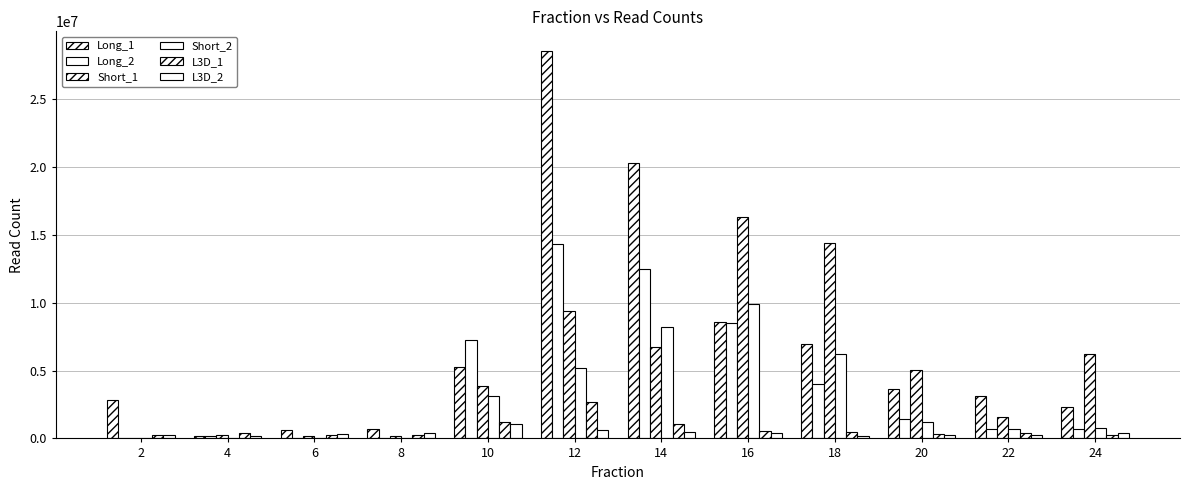

The value of Long_2 at 12 is 14354342.0. True or false?

True